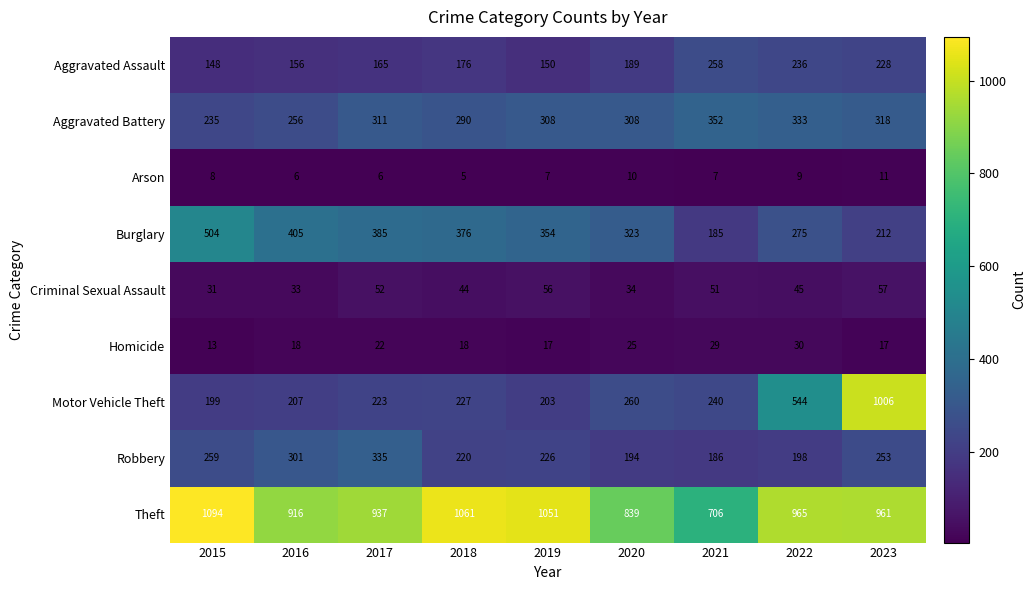

Where is Arson nearest to the value 8?

2015